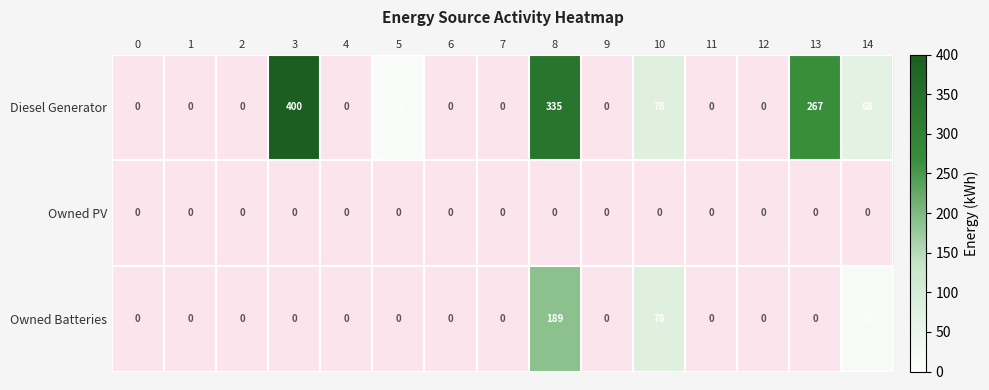

How many values in the Diesel Generator series exceed 0?

6